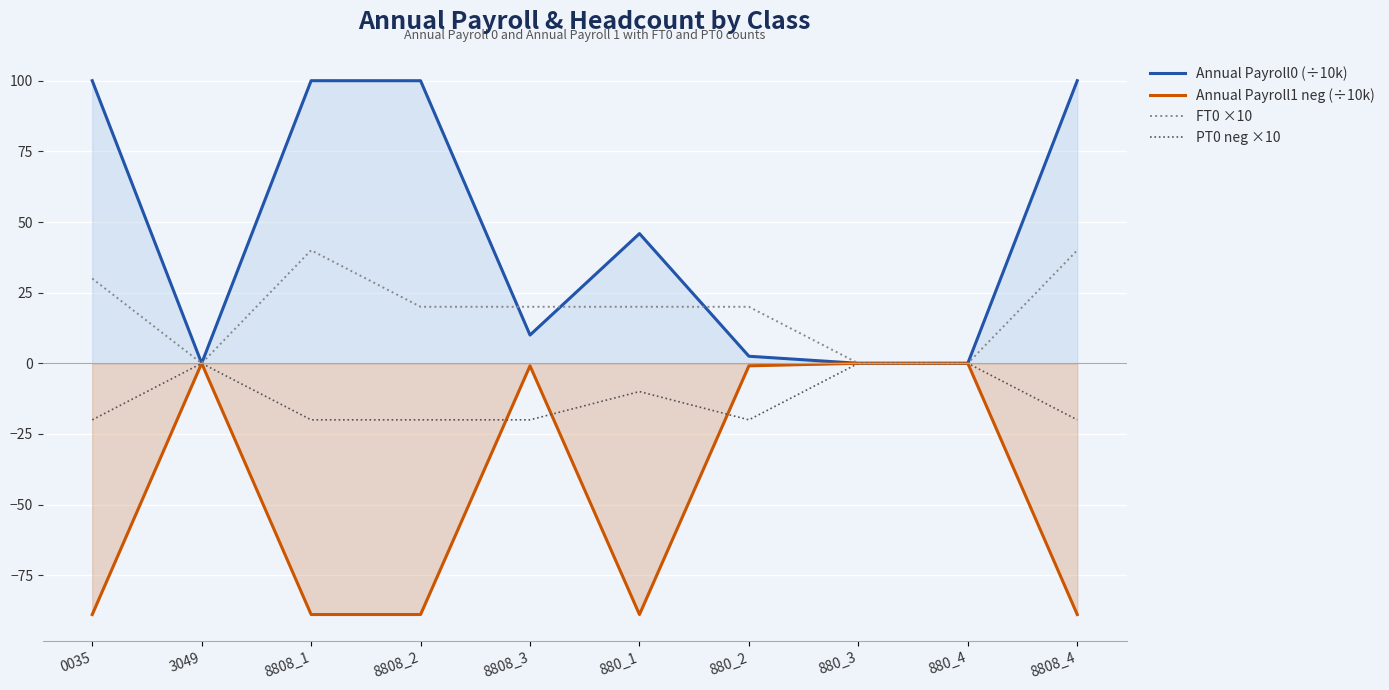

True or false: Annual Payroll0 (÷10k) and Annual Payroll1 neg (÷10k) cross at least once.

False